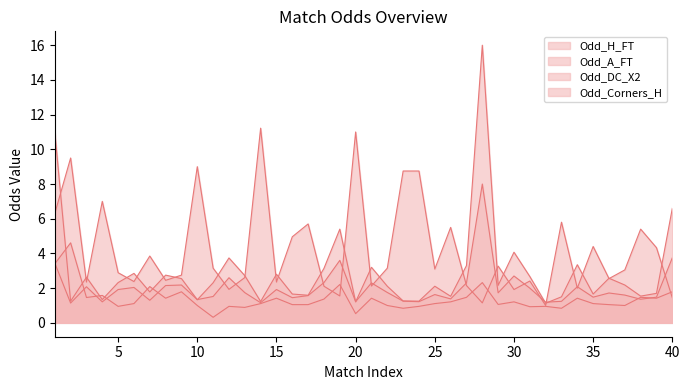

How many data points in Odd_DC_X2 are above 1?

27